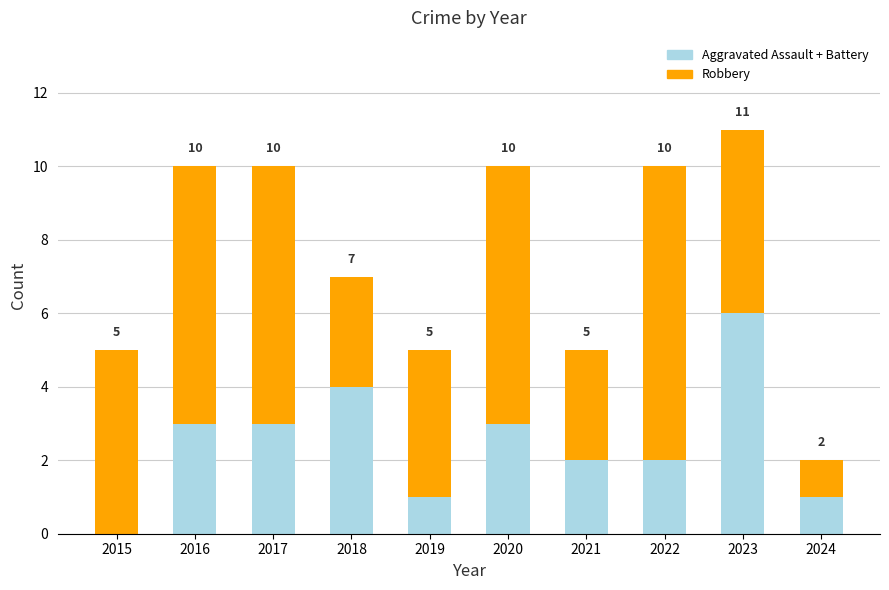

True or false: Aggravated Assault + Battery has a value of 1 at 2018.

False